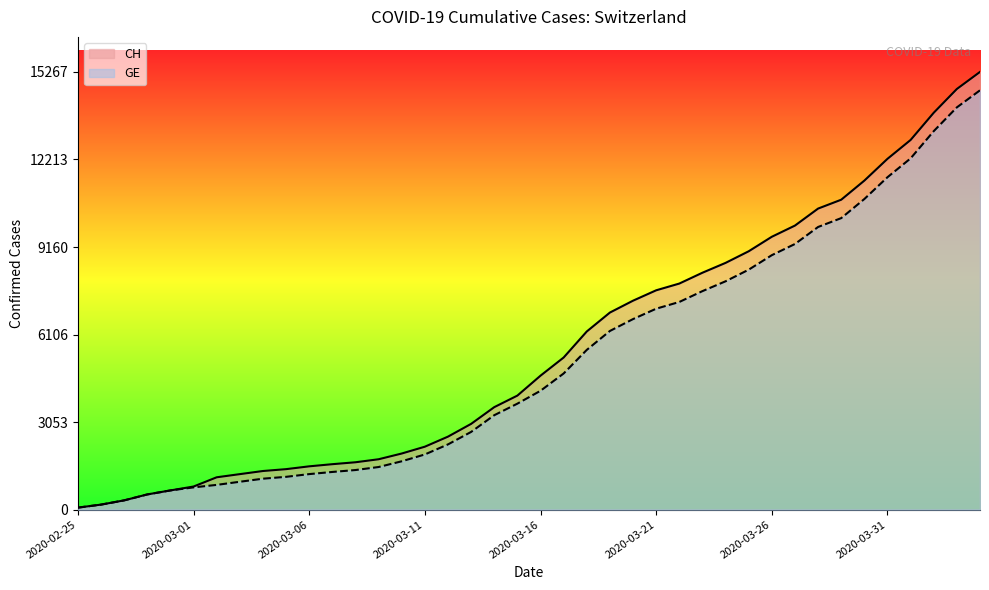

What is the value of the CH point at the 8th from the left?

1240